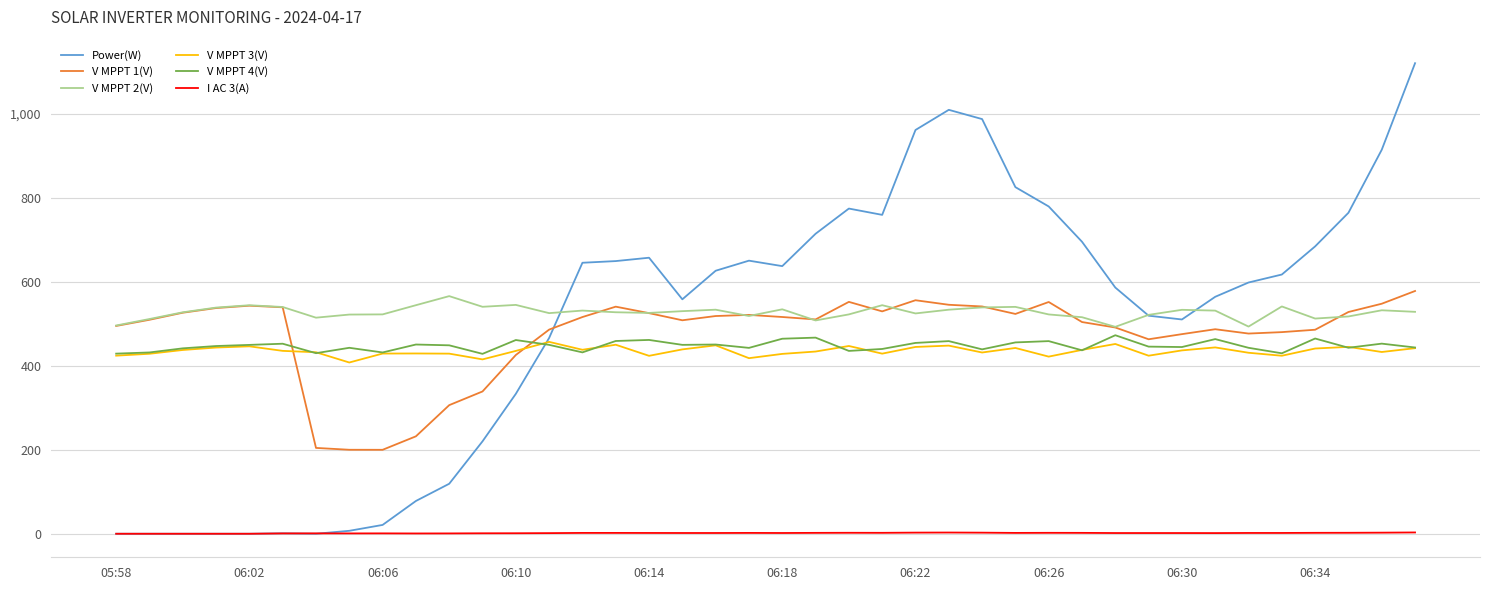

True or false: V MPPT 1(V) and V MPPT 4(V) cross at least once.

True